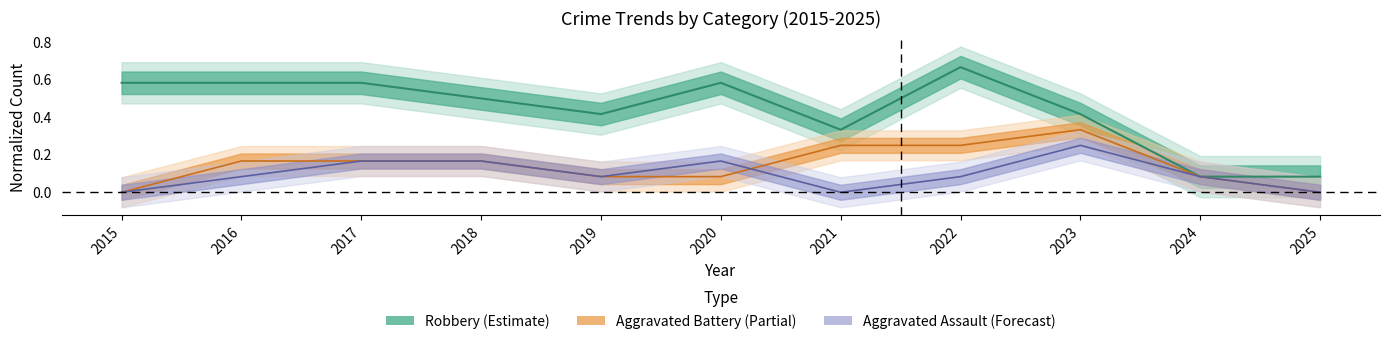

What are all the series names shown in the legend?

Aggravated Assault, Aggravated Battery, Robbery